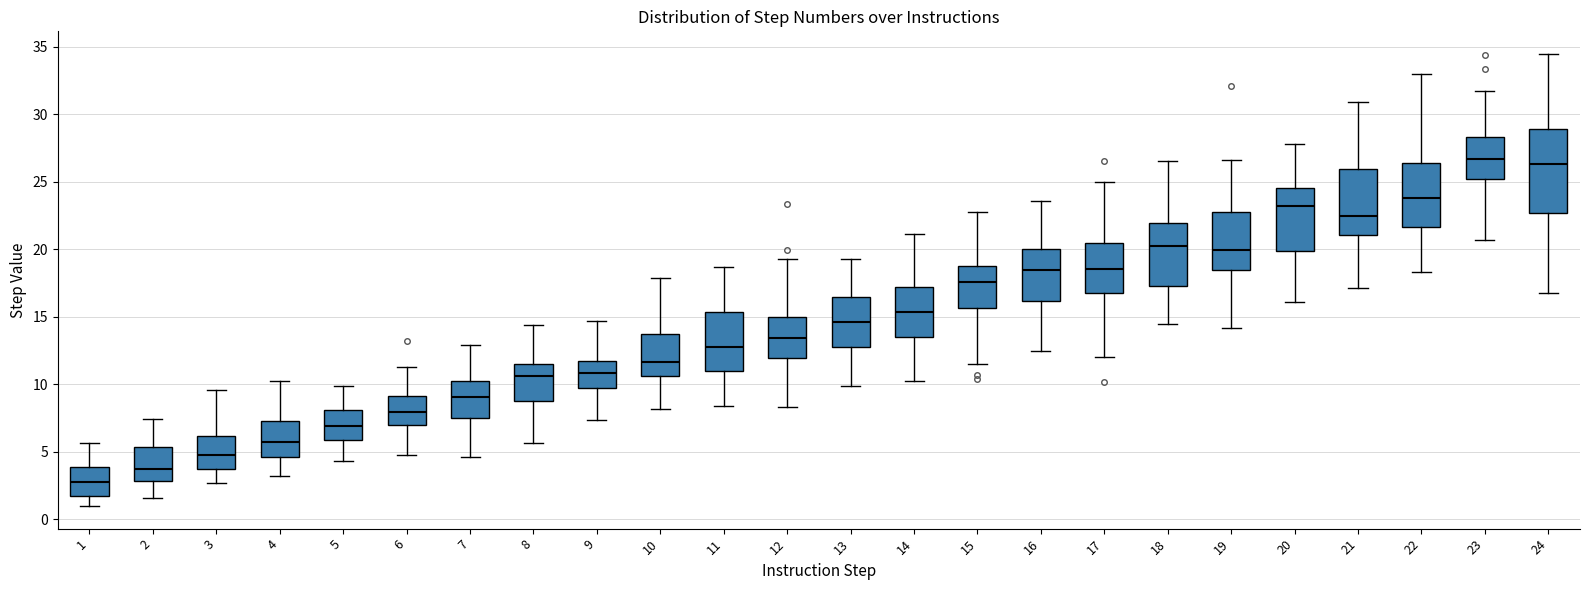

Which box is the tallest, from its lower edge to its upper edge?

24